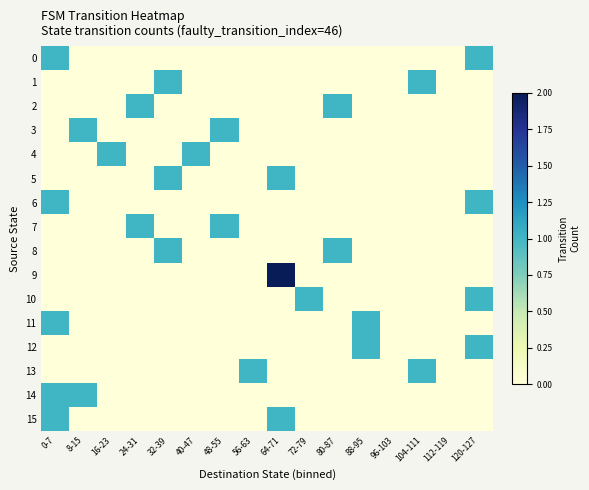

Reading left to right, extract all data points from this chart.

0: 0-7=1	8-15=0	16-23=0	24-31=0	32-39=0	40-47=0	48-55=0	56-63=0	64-71=0	72-79=0	80-87=0	88-95=0	96-103=0	104-111=0	112-119=0	120-127=1
1: 0-7=0	8-15=0	16-23=0	24-31=0	32-39=1	40-47=0	48-55=0	56-63=0	64-71=0	72-79=0	80-87=0	88-95=0	96-103=0	104-111=1	112-119=0	120-127=0
2: 0-7=0	8-15=0	16-23=0	24-31=1	32-39=0	40-47=0	48-55=0	56-63=0	64-71=0	72-79=0	80-87=1	88-95=0	96-103=0	104-111=0	112-119=0	120-127=0
3: 0-7=0	8-15=1	16-23=0	24-31=0	32-39=0	40-47=0	48-55=1	56-63=0	64-71=0	72-79=0	80-87=0	88-95=0	96-103=0	104-111=0	112-119=0	120-127=0
4: 0-7=0	8-15=0	16-23=1	24-31=0	32-39=0	40-47=1	48-55=0	56-63=0	64-71=0	72-79=0	80-87=0	88-95=0	96-103=0	104-111=0	112-119=0	120-127=0
5: 0-7=0	8-15=0	16-23=0	24-31=0	32-39=1	40-47=0	48-55=0	56-63=0	64-71=1	72-79=0	80-87=0	88-95=0	96-103=0	104-111=0	112-119=0	120-127=0
6: 0-7=1	8-15=0	16-23=0	24-31=0	32-39=0	40-47=0	48-55=0	56-63=0	64-71=0	72-79=0	80-87=0	88-95=0	96-103=0	104-111=0	112-119=0	120-127=1
7: 0-7=0	8-15=0	16-23=0	24-31=1	32-39=0	40-47=0	48-55=1	56-63=0	64-71=0	72-79=0	80-87=0	88-95=0	96-103=0	104-111=0	112-119=0	120-127=0
8: 0-7=0	8-15=0	16-23=0	24-31=0	32-39=1	40-47=0	48-55=0	56-63=0	64-71=0	72-79=0	80-87=1	88-95=0	96-103=0	104-111=0	112-119=0	120-127=0
9: 0-7=0	8-15=0	16-23=0	24-31=0	32-39=0	40-47=0	48-55=0	56-63=0	64-71=2	72-79=0	80-87=0	88-95=0	96-103=0	104-111=0	112-119=0	120-127=0
10: 0-7=0	8-15=0	16-23=0	24-31=0	32-39=0	40-47=0	48-55=0	56-63=0	64-71=0	72-79=1	80-87=0	88-95=0	96-103=0	104-111=0	112-119=0	120-127=1
11: 0-7=1	8-15=0	16-23=0	24-31=0	32-39=0	40-47=0	48-55=0	56-63=0	64-71=0	72-79=0	80-87=0	88-95=1	96-103=0	104-111=0	112-119=0	120-127=0
12: 0-7=0	8-15=0	16-23=0	24-31=0	32-39=0	40-47=0	48-55=0	56-63=0	64-71=0	72-79=0	80-87=0	88-95=1	96-103=0	104-111=0	112-119=0	120-127=1
13: 0-7=0	8-15=0	16-23=0	24-31=0	32-39=0	40-47=0	48-55=0	56-63=1	64-71=0	72-79=0	80-87=0	88-95=0	96-103=0	104-111=1	112-119=0	120-127=0
14: 0-7=1	8-15=1	16-23=0	24-31=0	32-39=0	40-47=0	48-55=0	56-63=0	64-71=0	72-79=0	80-87=0	88-95=0	96-103=0	104-111=0	112-119=0	120-127=0
15: 0-7=1	8-15=0	16-23=0	24-31=0	32-39=0	40-47=0	48-55=0	56-63=0	64-71=1	72-79=0	80-87=0	88-95=0	96-103=0	104-111=0	112-119=0	120-127=0